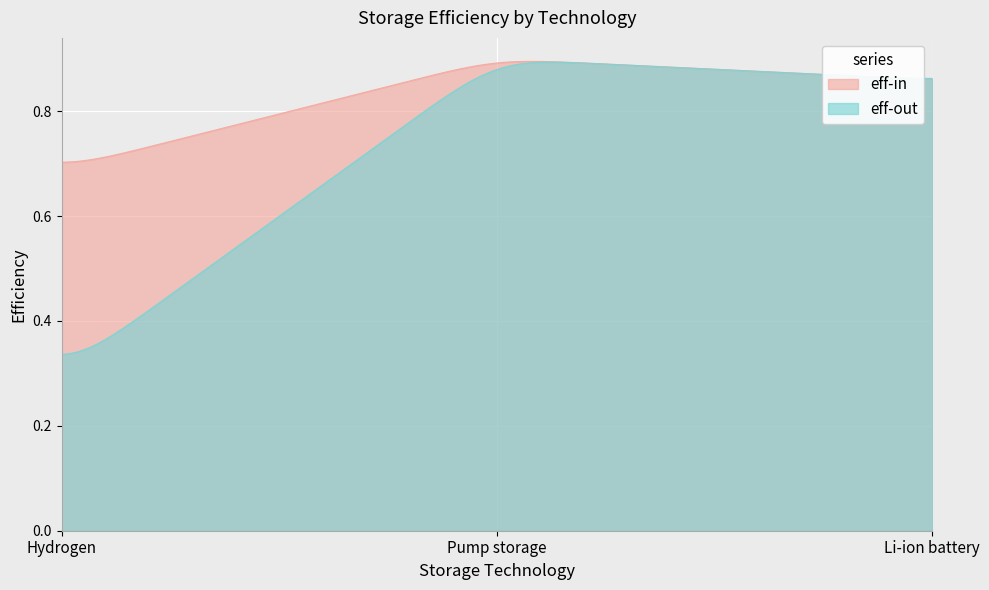

What is the lowest value of the eff-in series?

0.7